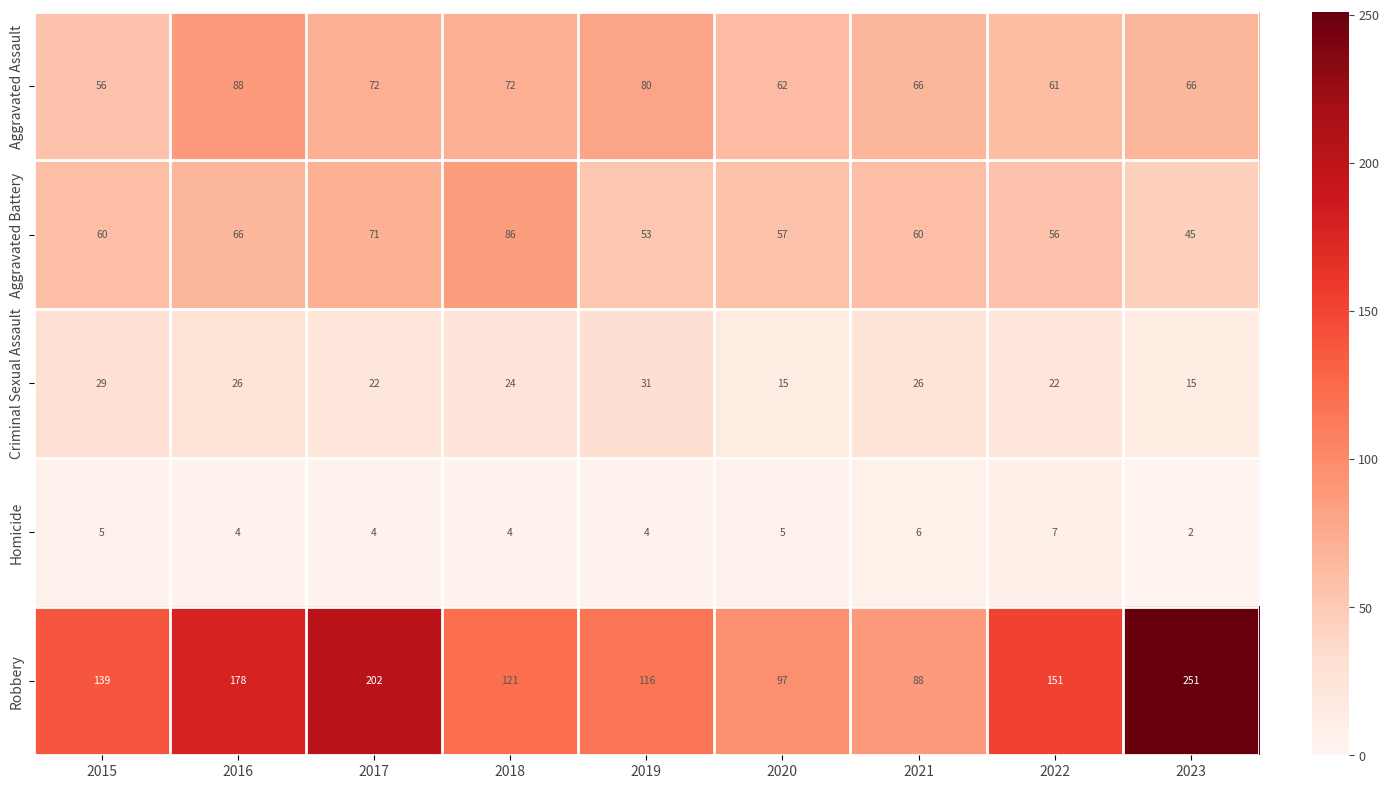

At how many categories does at least one series exceed 157?

3